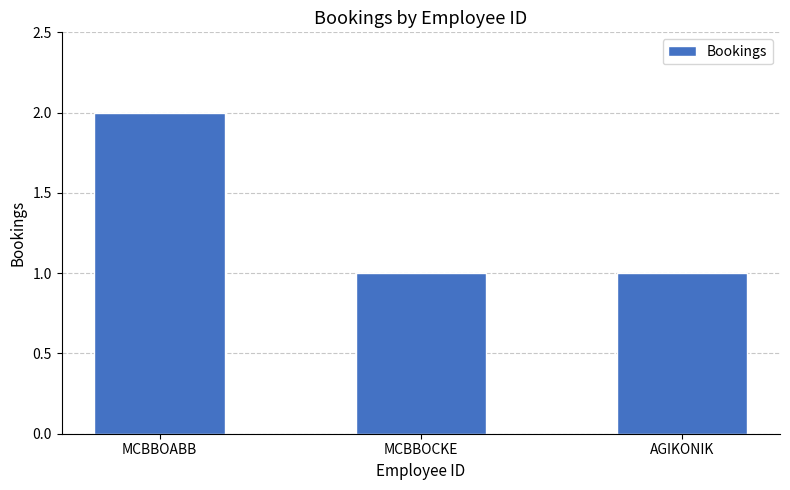

Count the values in the range 1 to 2.

3